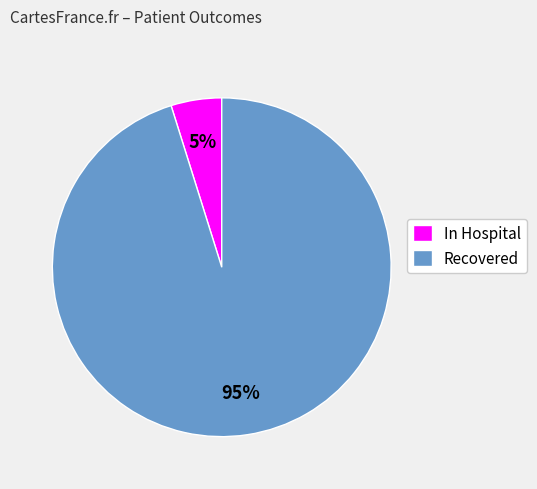

Which slice is the smallest?

In Hospital